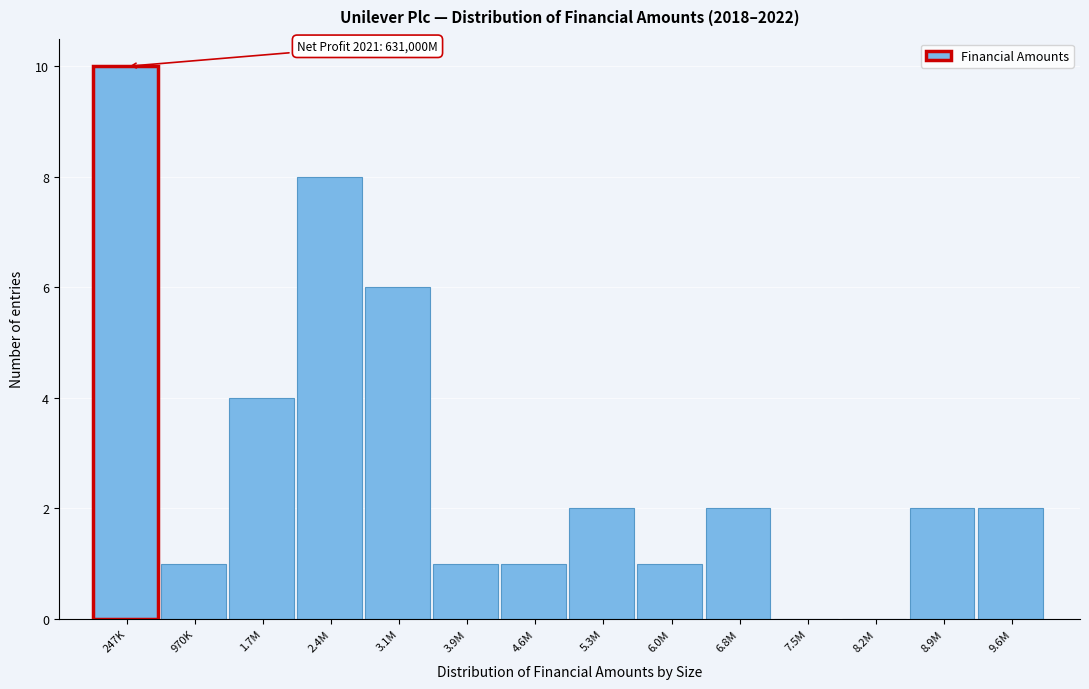

Reading left to right, transcribe all the data shown in this chart.

247K=10	970K=1	1.7M=4	2.4M=8	3.1M=6	3.9M=1	4.6M=1	5.3M=2	6.0M=1	6.8M=2	7.5M=0	8.2M=0	8.9M=2	9.6M=2